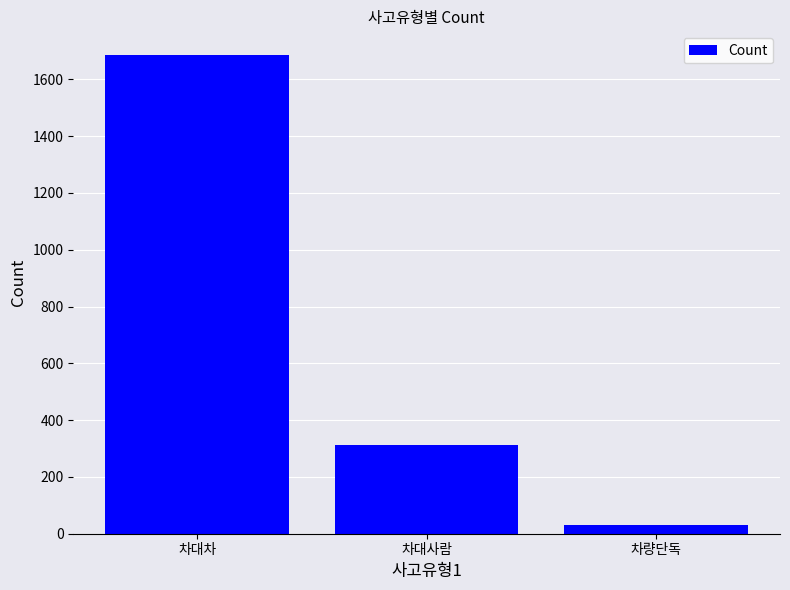

What is the sum of all values?

2028